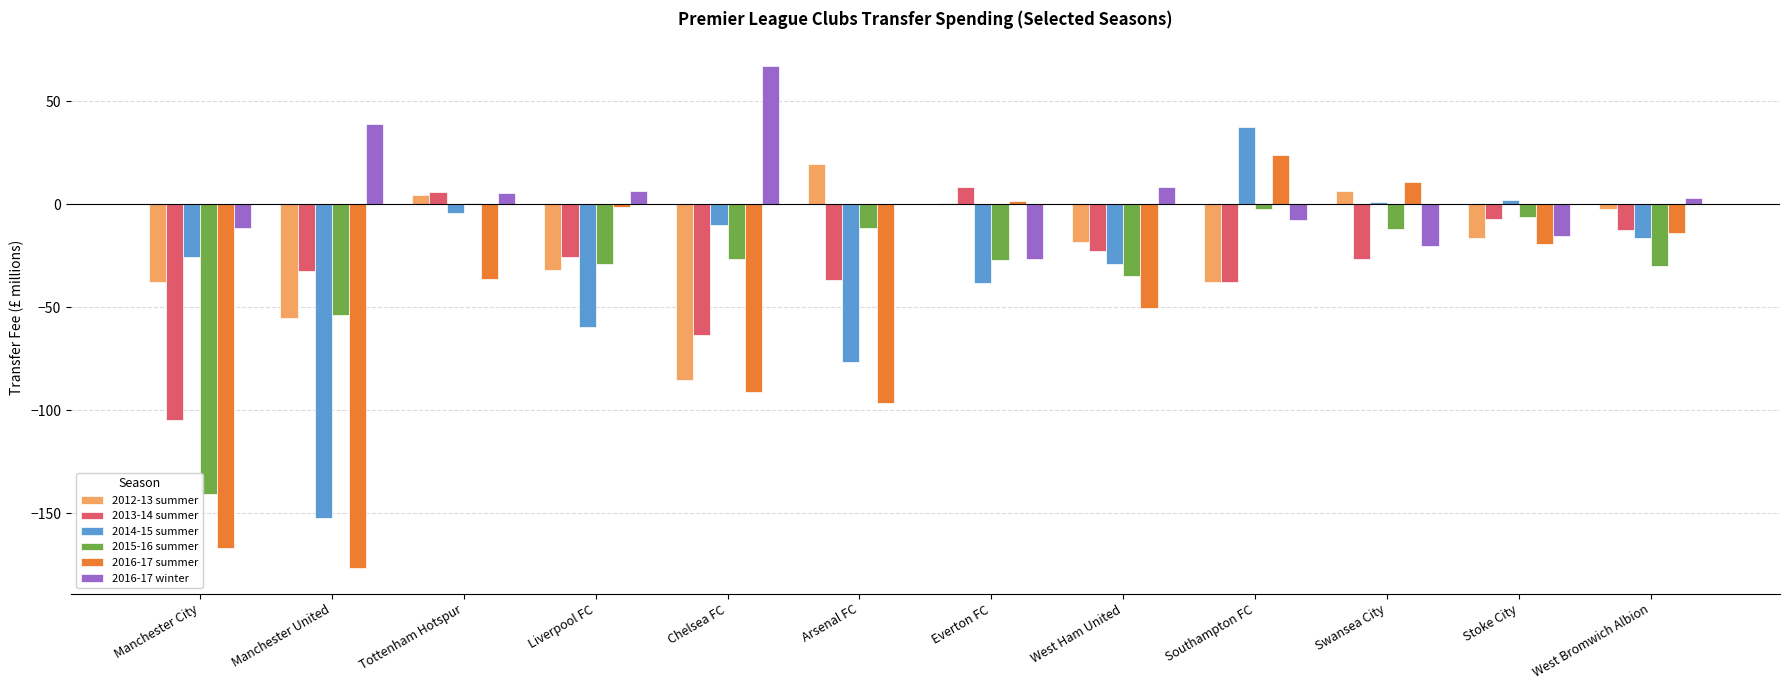

Which category has the highest value in the 2013-14 summer series?

Everton FC